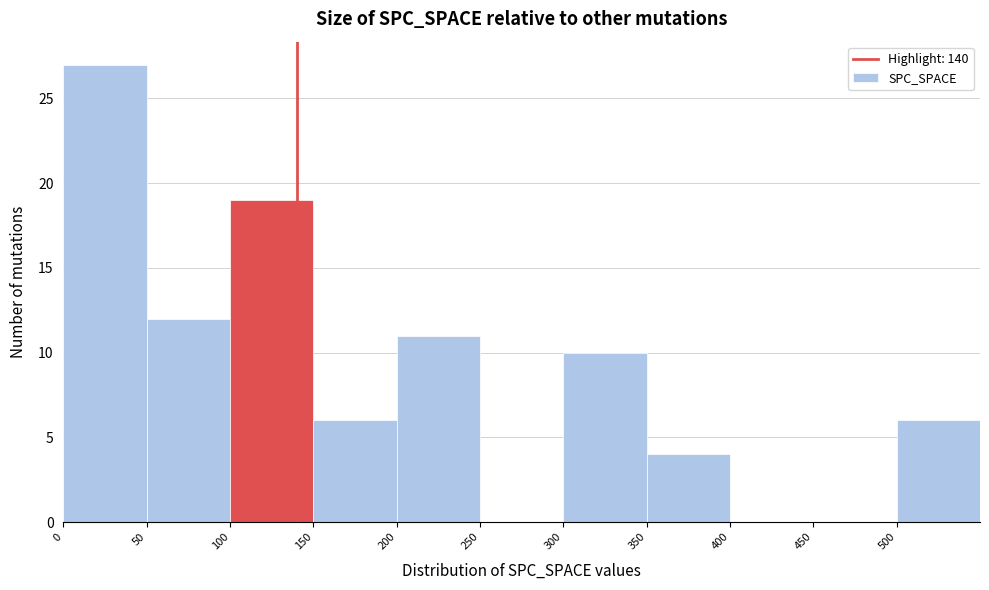

Over which range of the x-axis is the bar tallest?

0 to 50